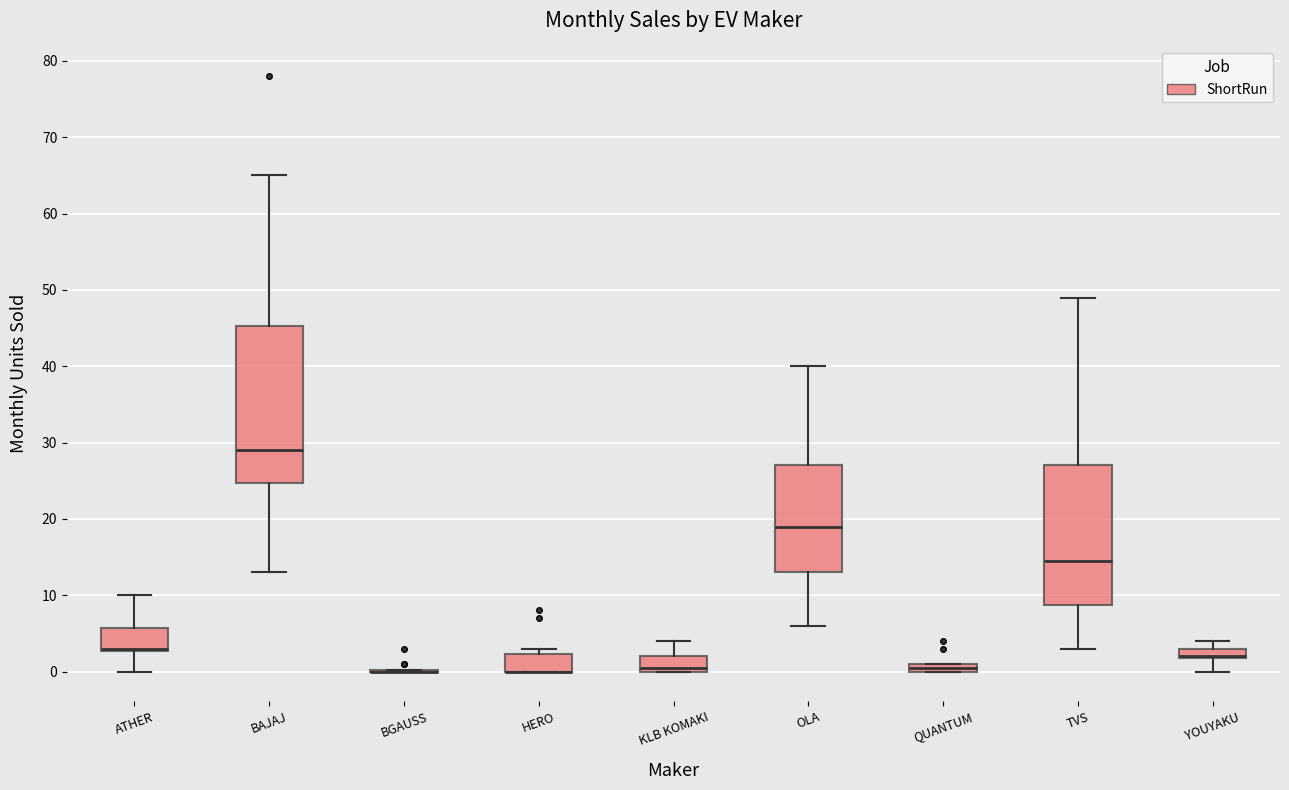

Where is the lower edge of the box for BAJAJ on the y-axis? The values are not printed on the chart, so give them approximately, as read against the axis.

25